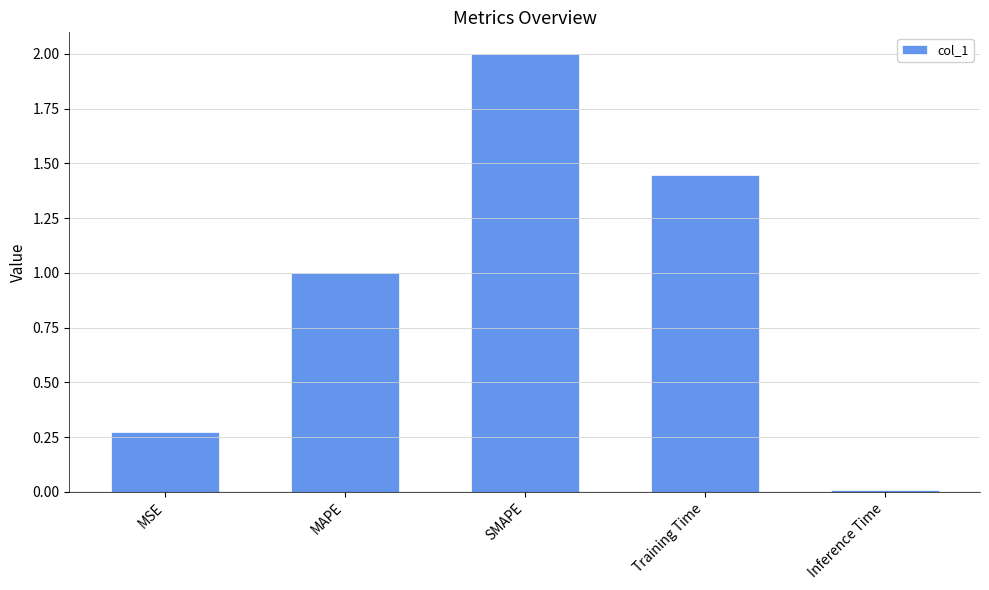

The chart shows a value of 2.0 at SMAPE. True or false?

True